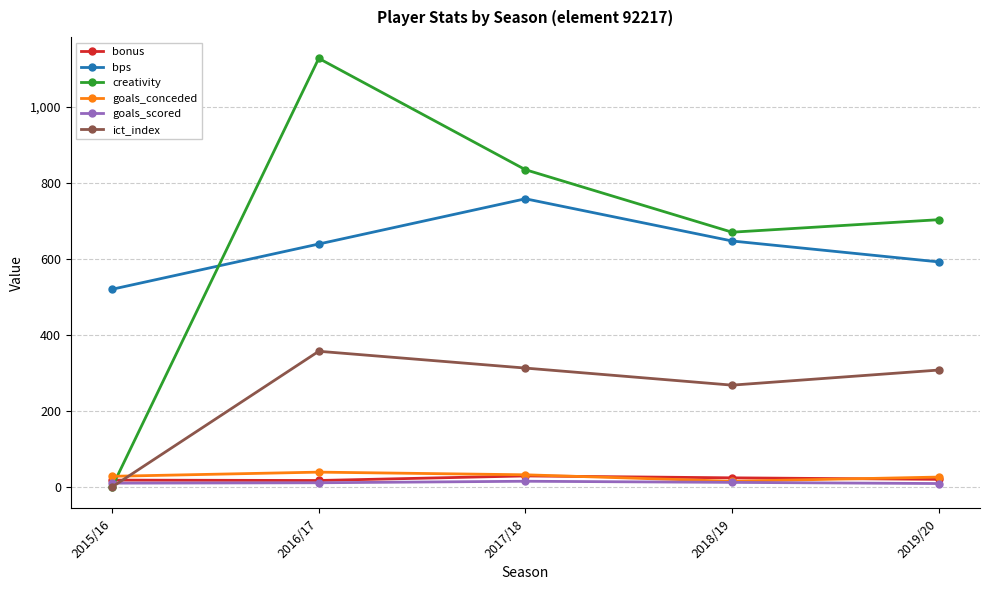

The bps series shows 647.0 at 2018/19. True or false?

True